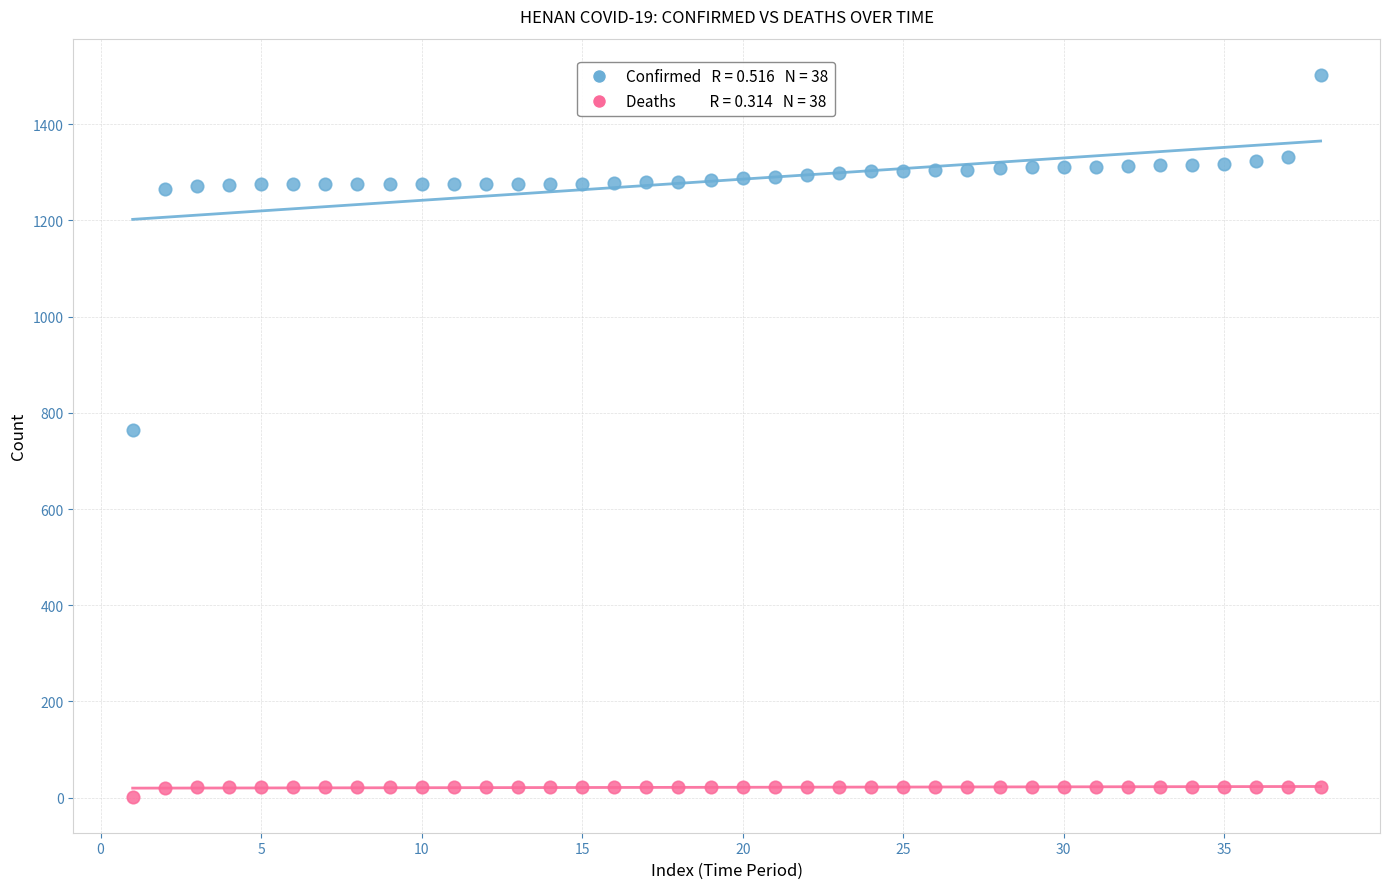

Across all data points, what is the range of Y values (max minus min)?

1501